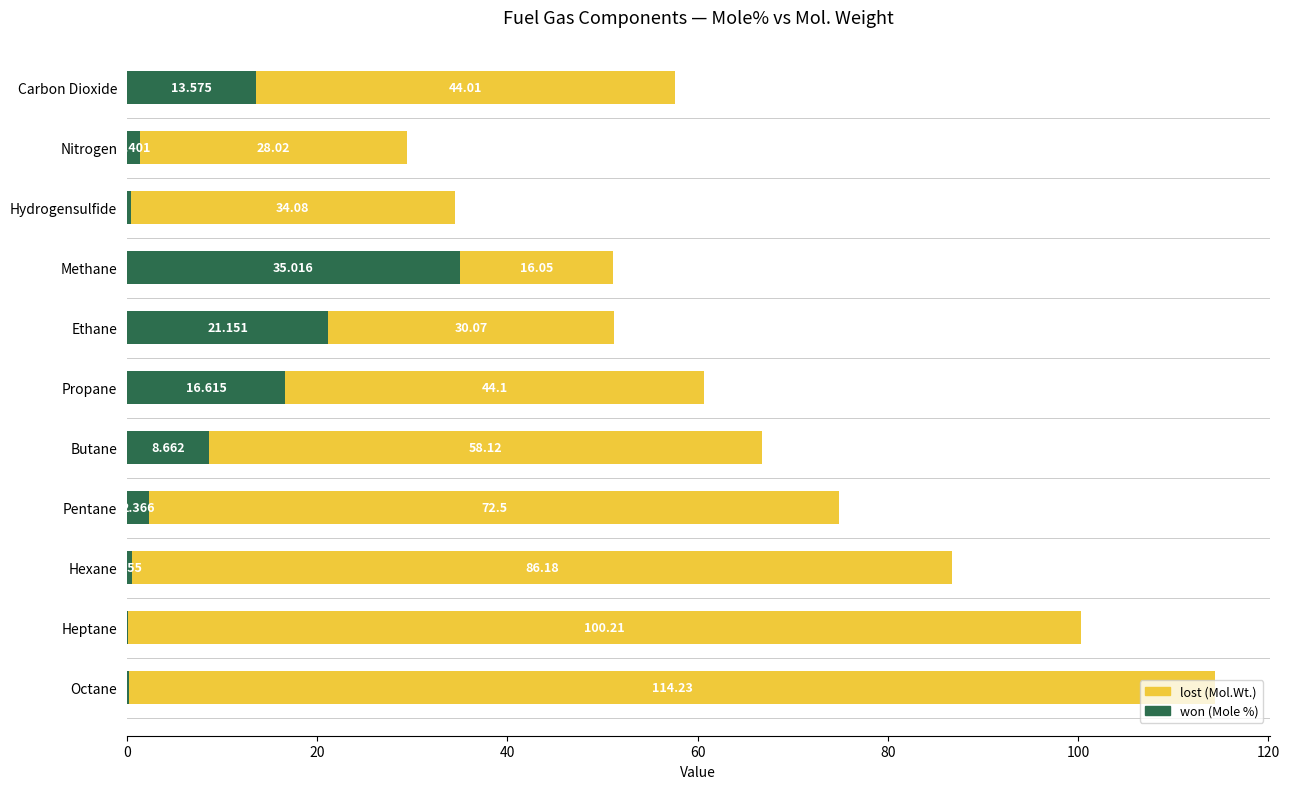

How many categories are shown in the chart?

11